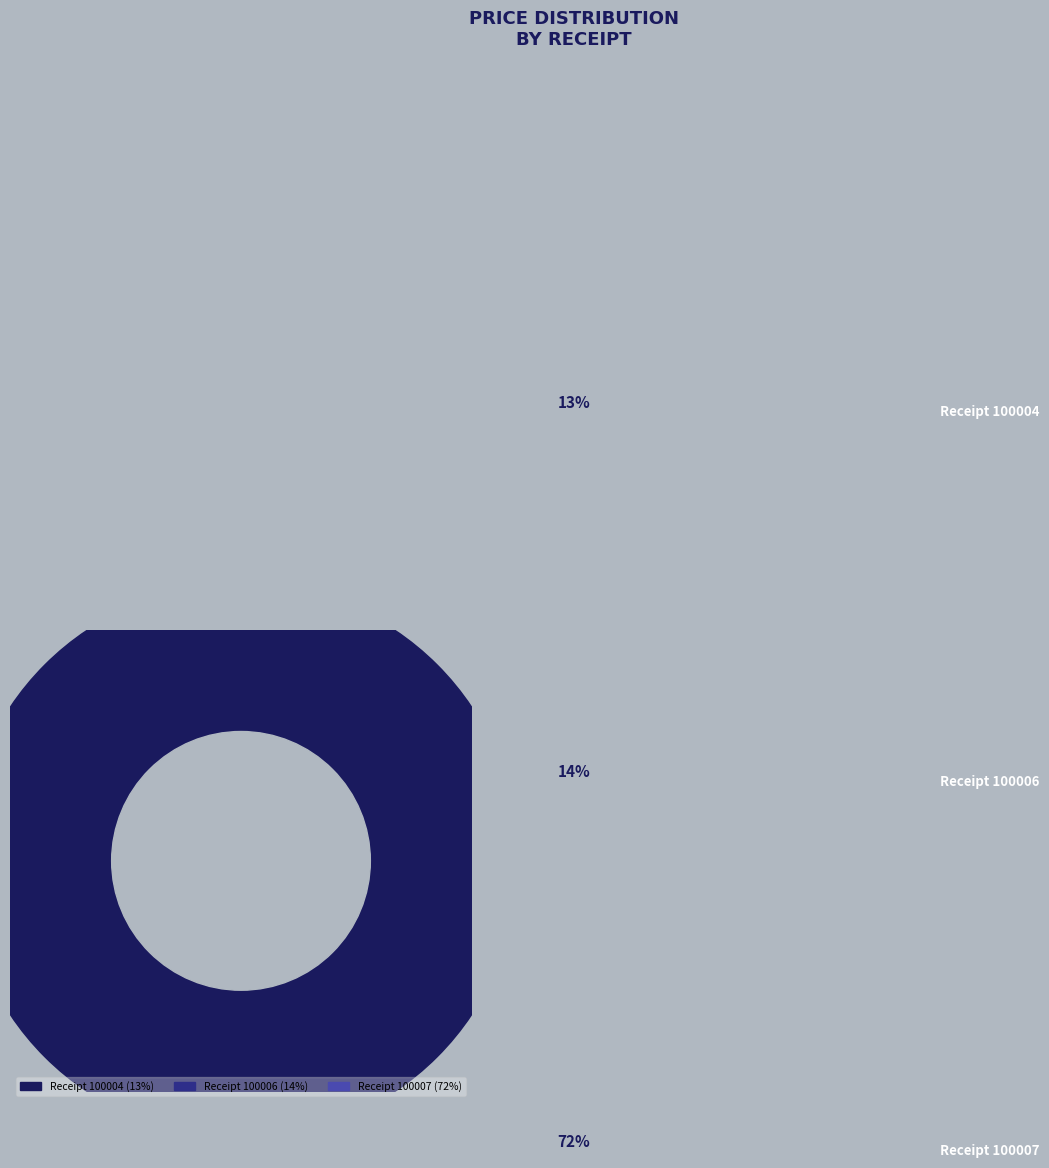

How many slices are in this pie chart?

3